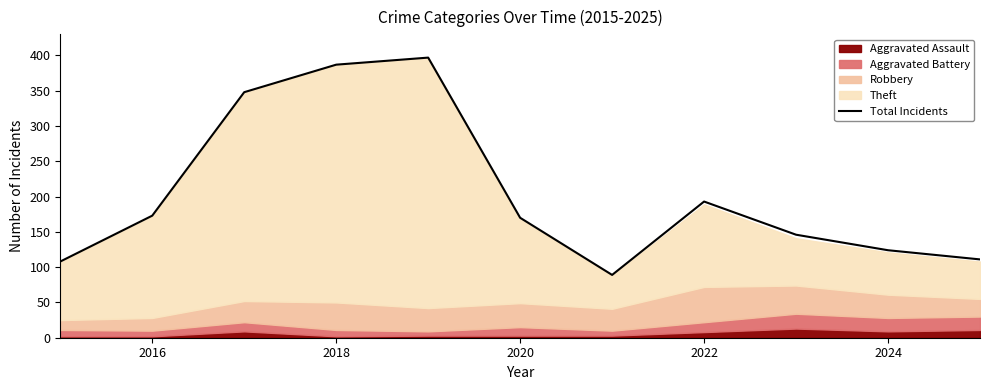

True or false: the data has more than 0 interior local peaks.

True